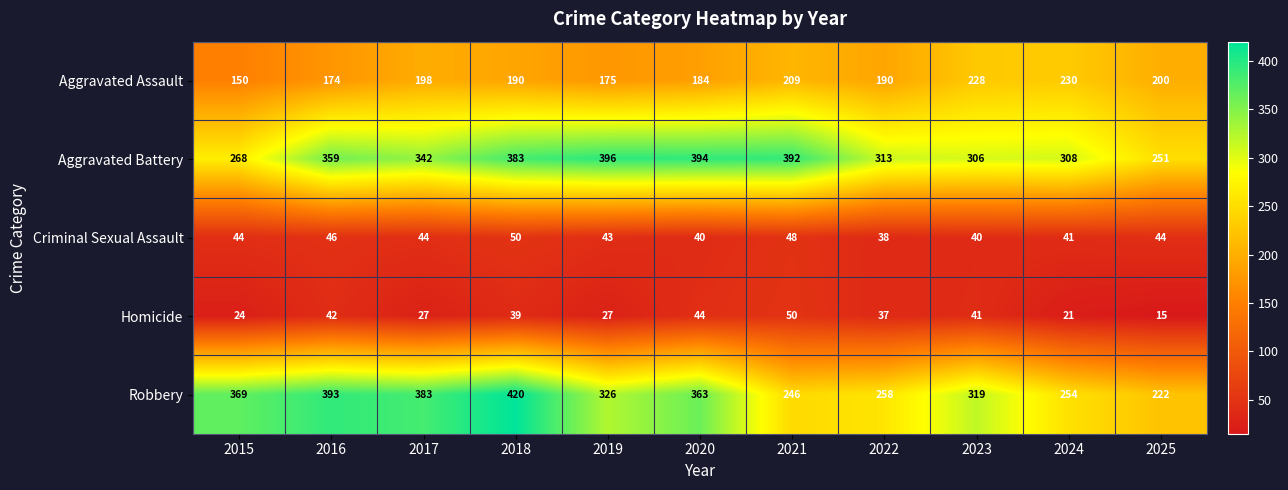

What is the smallest value displayed?

15